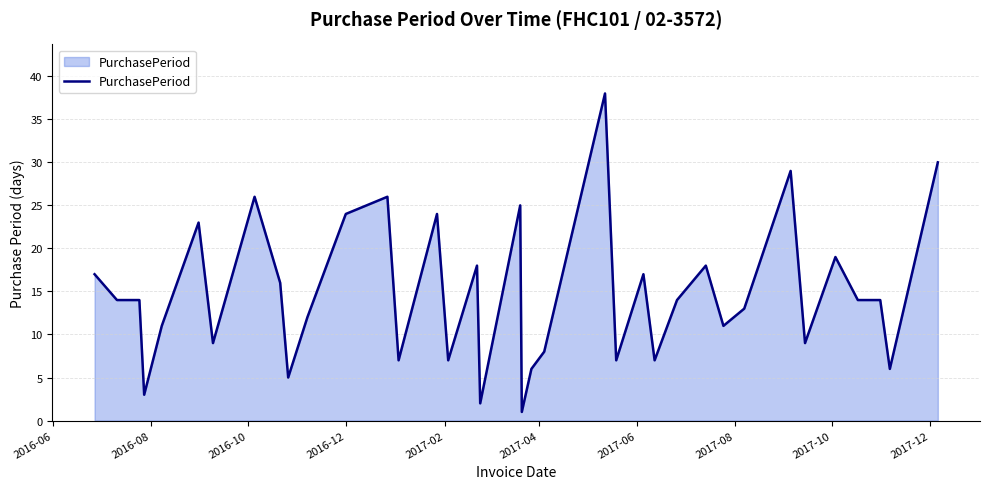

What is the difference between the maximum and minimum values?

37